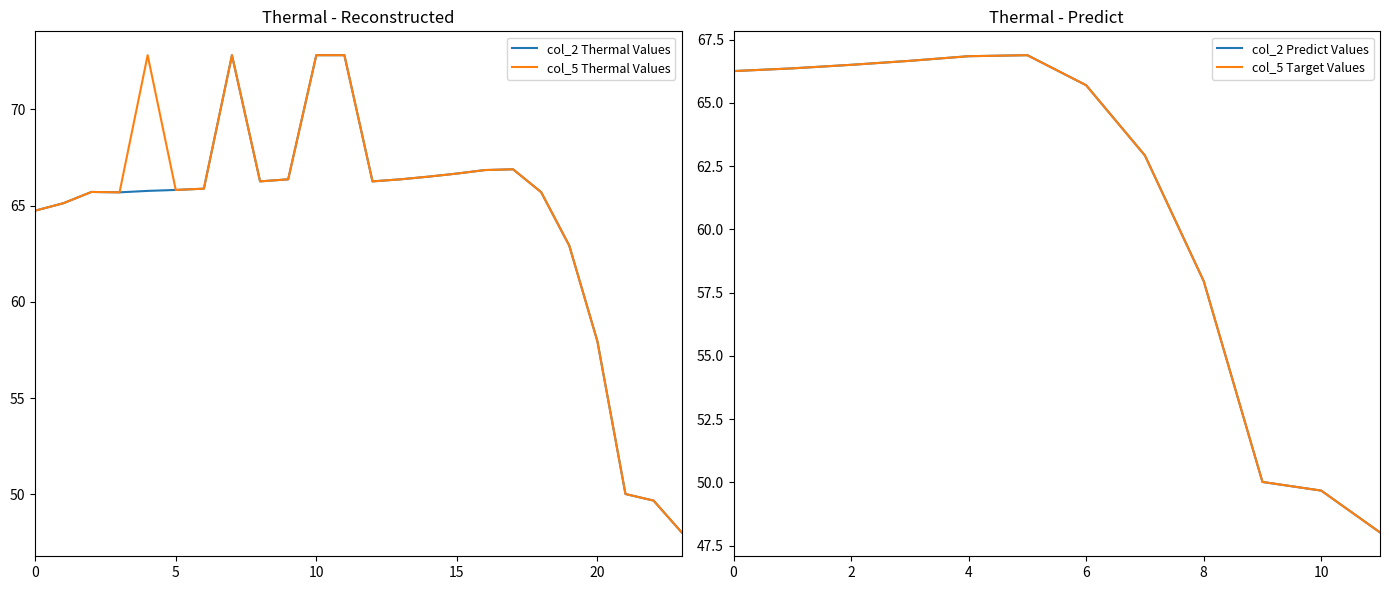

Reading right to left, list all the values displayed in this chart.

col_2: 48.0	49.7	50.0	58.0	62.9	65.7	66.9	66.8	66.7	66.5	66.4	66.3	72.8	72.8	66.4	66.3	72.8	65.9	65.8	65.8	65.7	65.7	65.1	64.7
col_5: 48.0	49.7	50.0	58.0	62.9	65.7	66.9	66.8	66.7	66.5	66.4	66.3	72.8	72.8	66.4	66.3	72.8	65.9	65.8	72.8	65.7	65.7	65.1	64.7